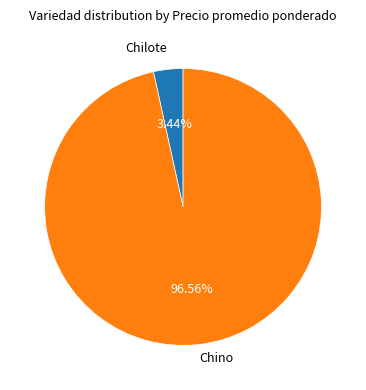

Is there any slice that represents more than half of the pie?

Yes